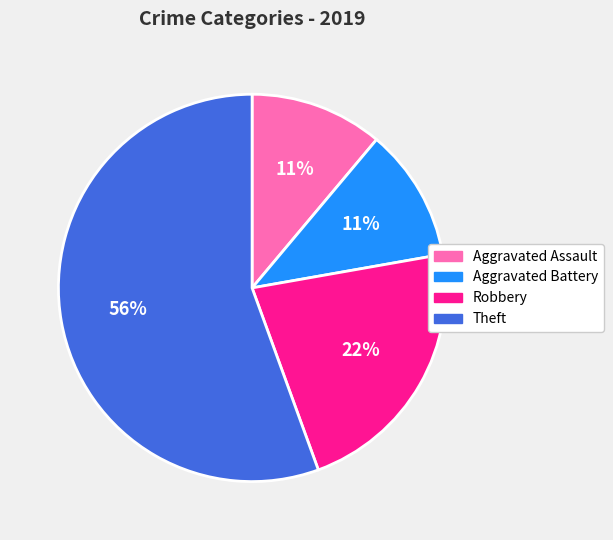

Which has a higher value, Theft or Robbery?

Theft